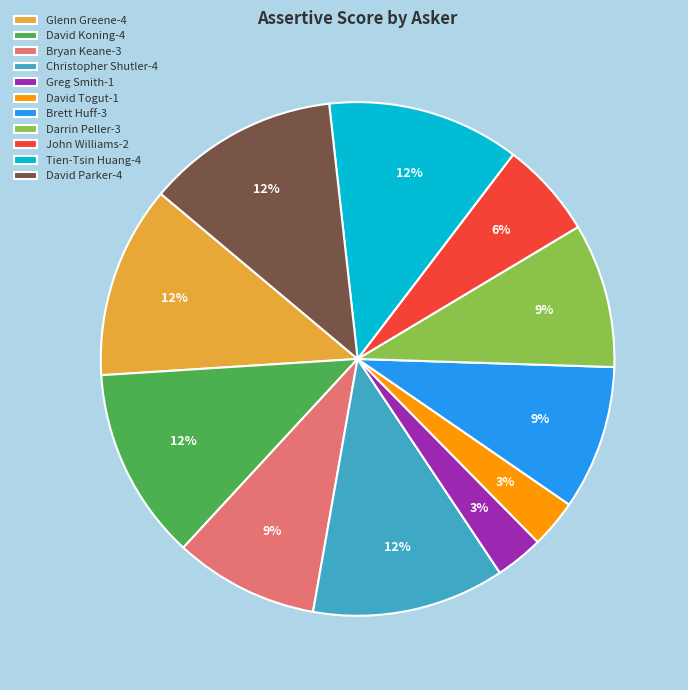

Combined, do John Williams-2 and David Koning-4 account for over 50%?

No